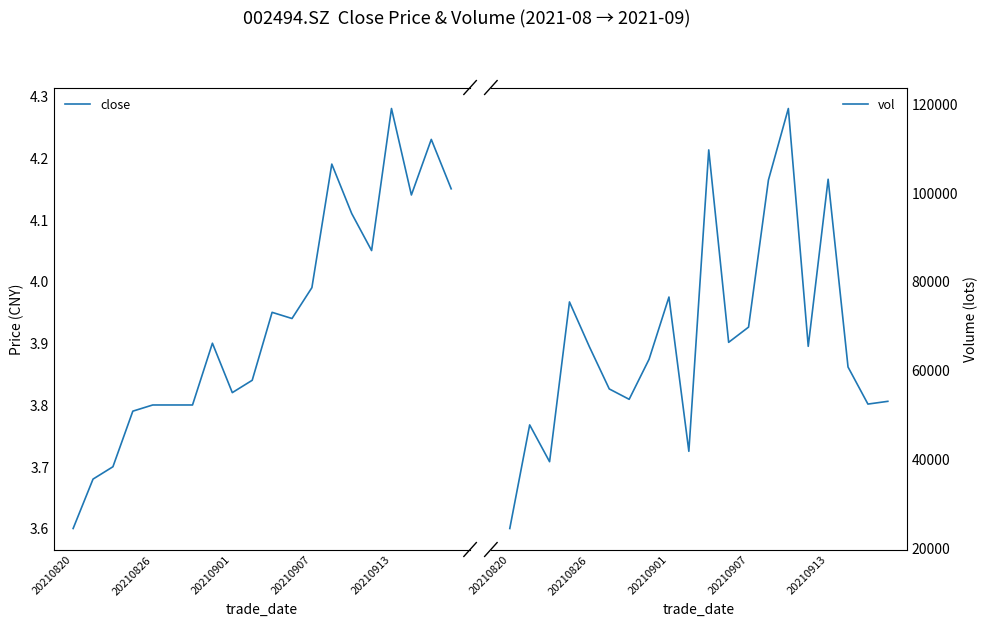

What is the label of the 7th point from the right?

13